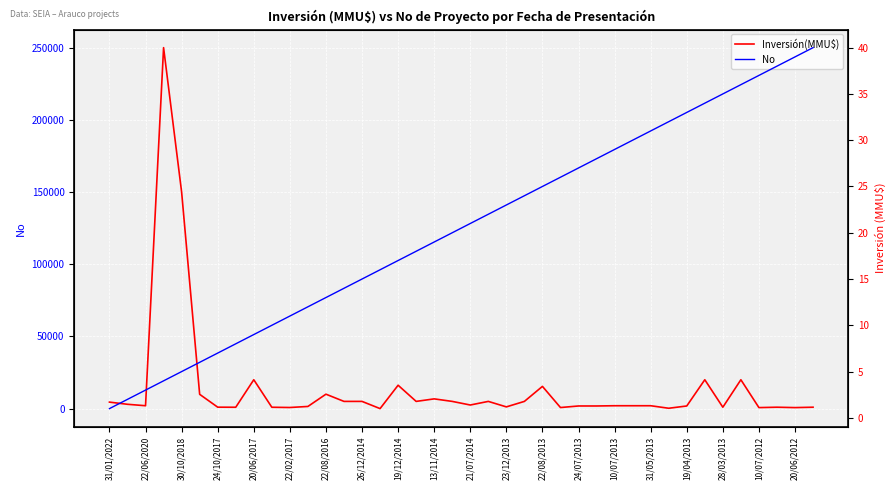

The value of Inversión(MMU$) at 20/06/2012 is 706. True or false?

True